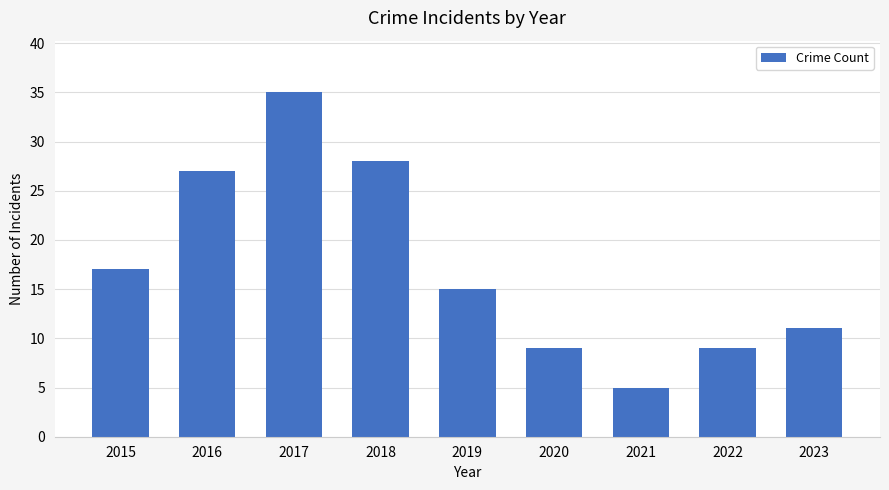

True or false: the data shows 14 at 2020.

False